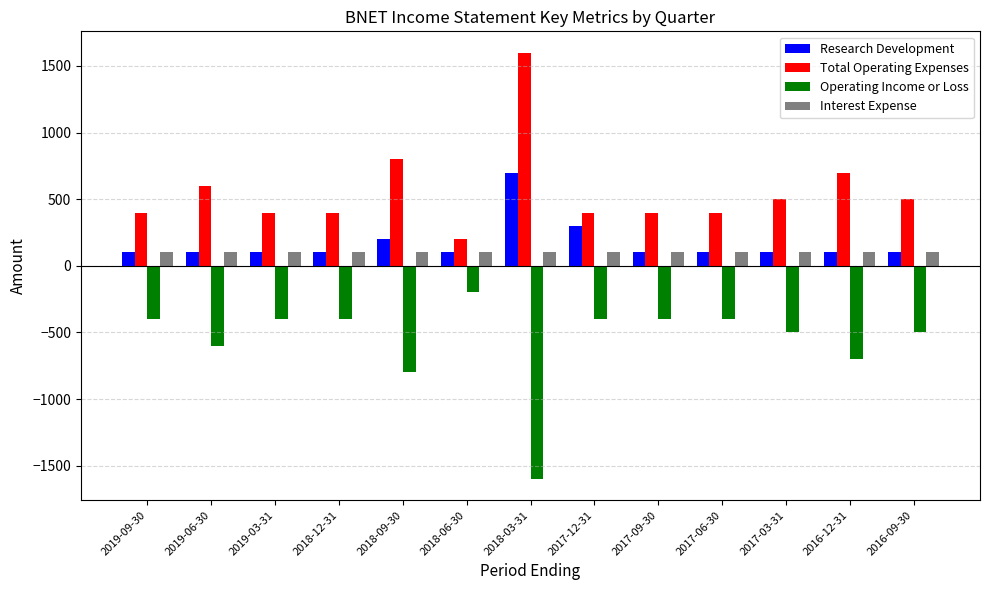

Reading left to right, transcribe all the data shown in this chart.

Research Development: 100	100	100	100	200	100	700	300	100	100	100	100	100
Total Operating Expenses: 400	600	400	400	800	200	1600	400	400	400	500	700	500
Operating Income or Loss: -400	-600	-400	-400	-800	-200	-1600	-400	-400	-400	-500	-700	-500
Interest Expense: 100	100	100	100	100	100	100	100	100	100	100	100	100